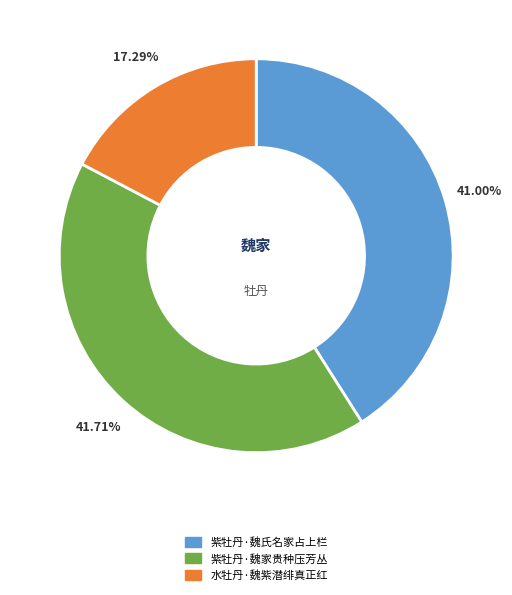

Which category has the biggest portion of the pie?

紫牡丹·魏家贵种压芳丛